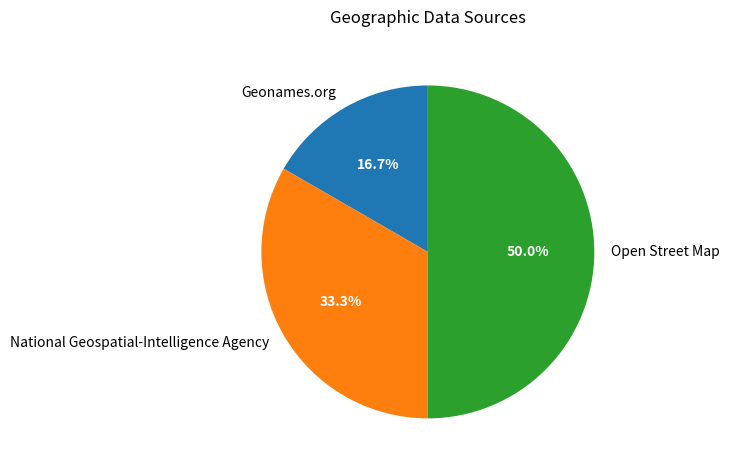

Which category has the smallest portion of the pie?

Geonames.org